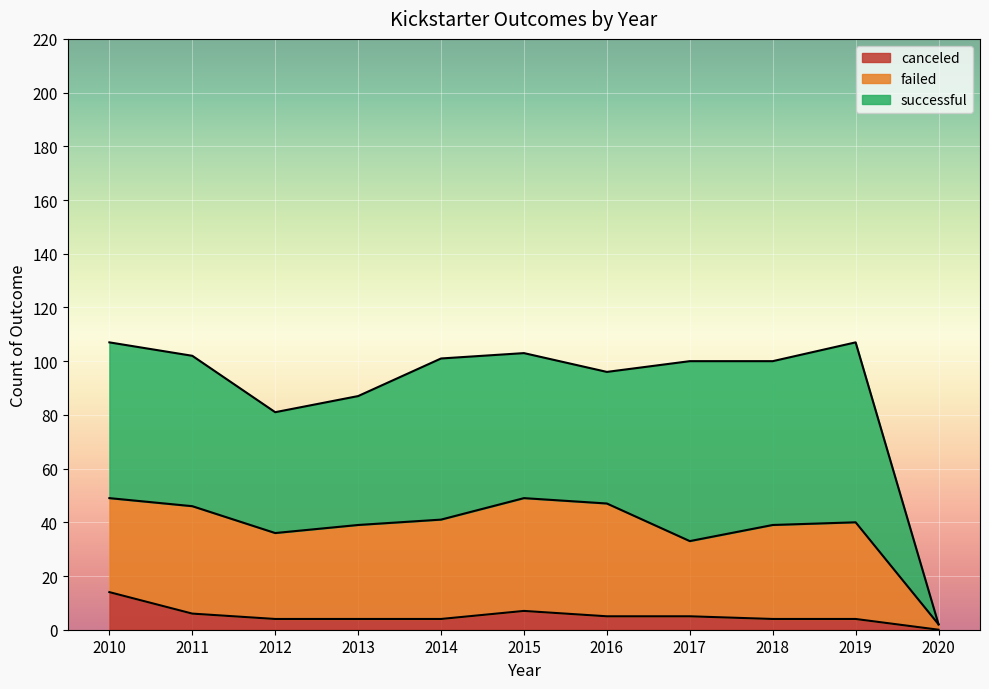

The canceled series shows 6 at 2011. True or false?

True